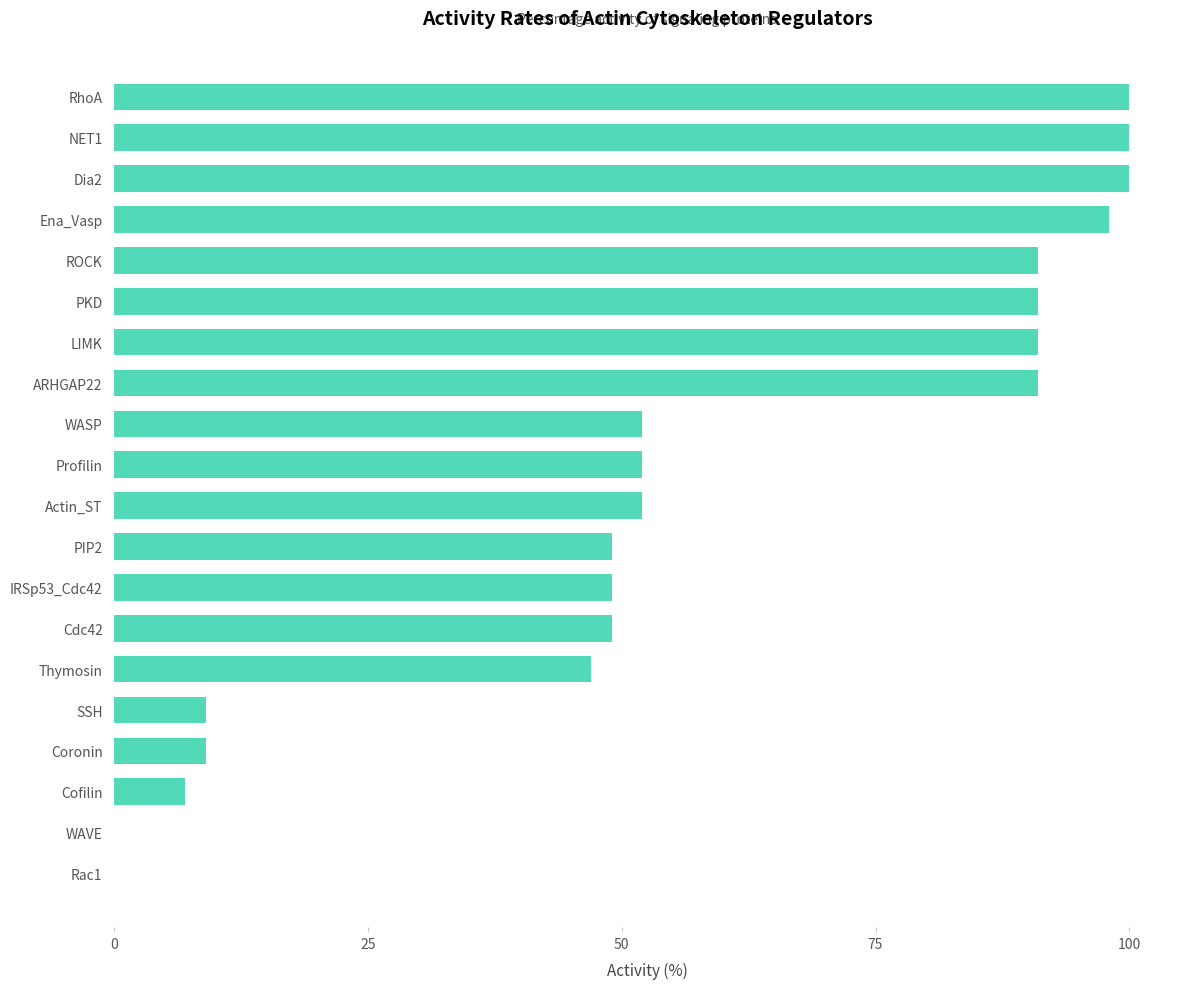

What is the sum of the values at Cdc42 and Dia2?

149